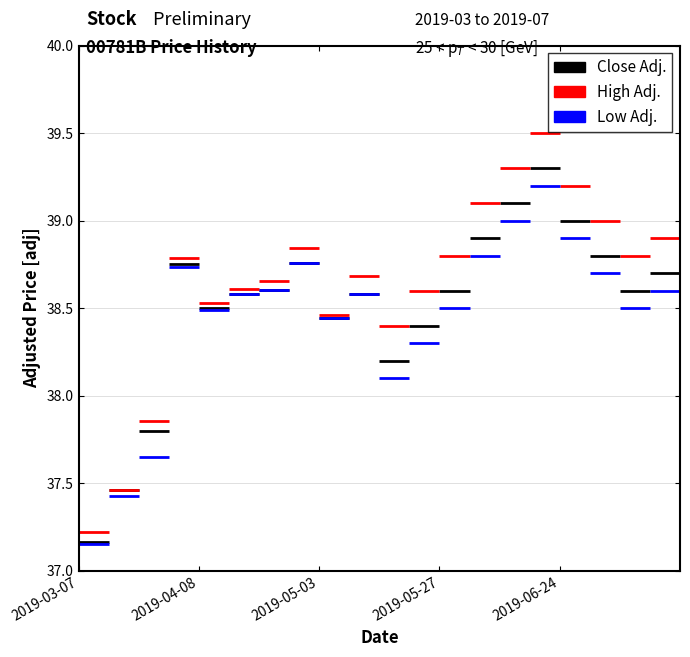

Between 2019-06-03 and 2019-07-01, which is larger?

2019-06-03